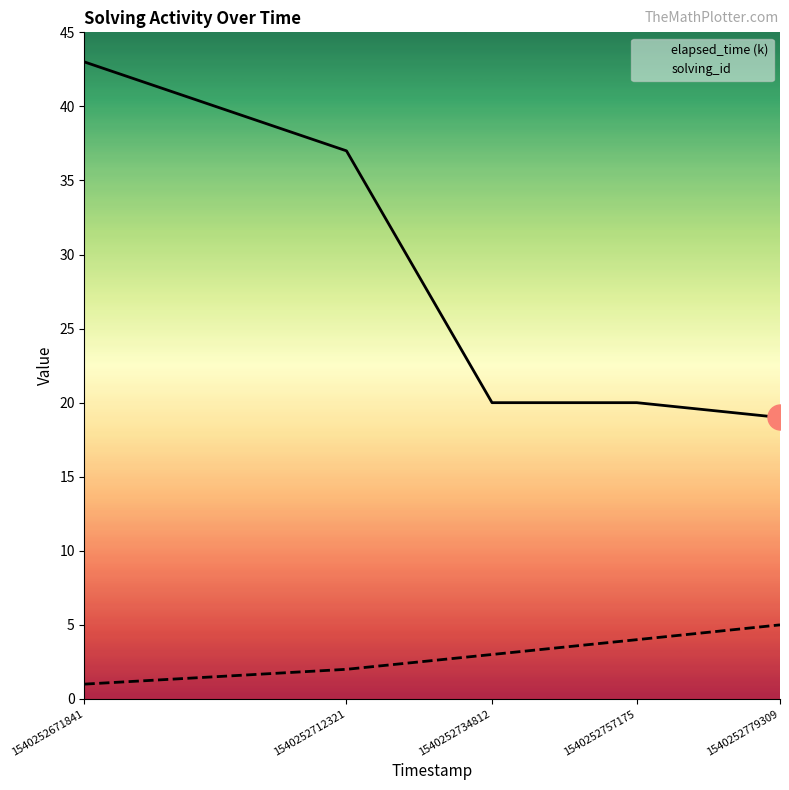

Is this an area chart (filled region under the line)?

No